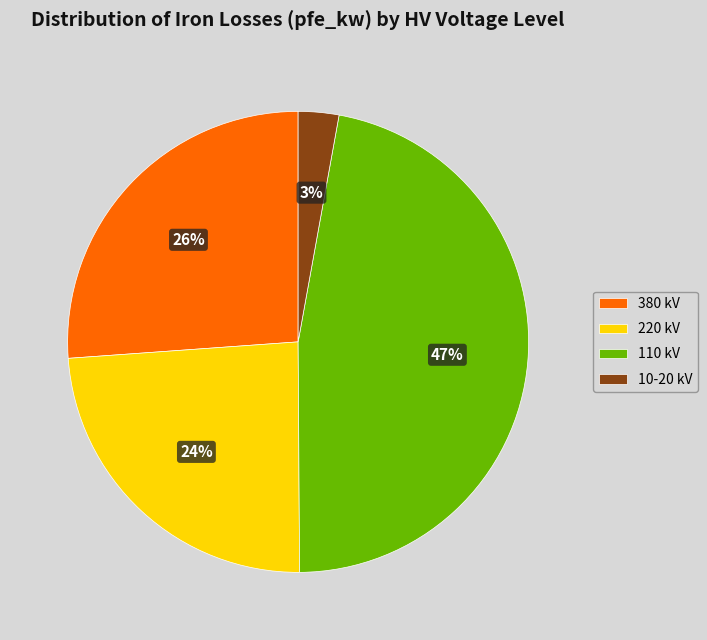

Is there a majority slice in this chart?

No